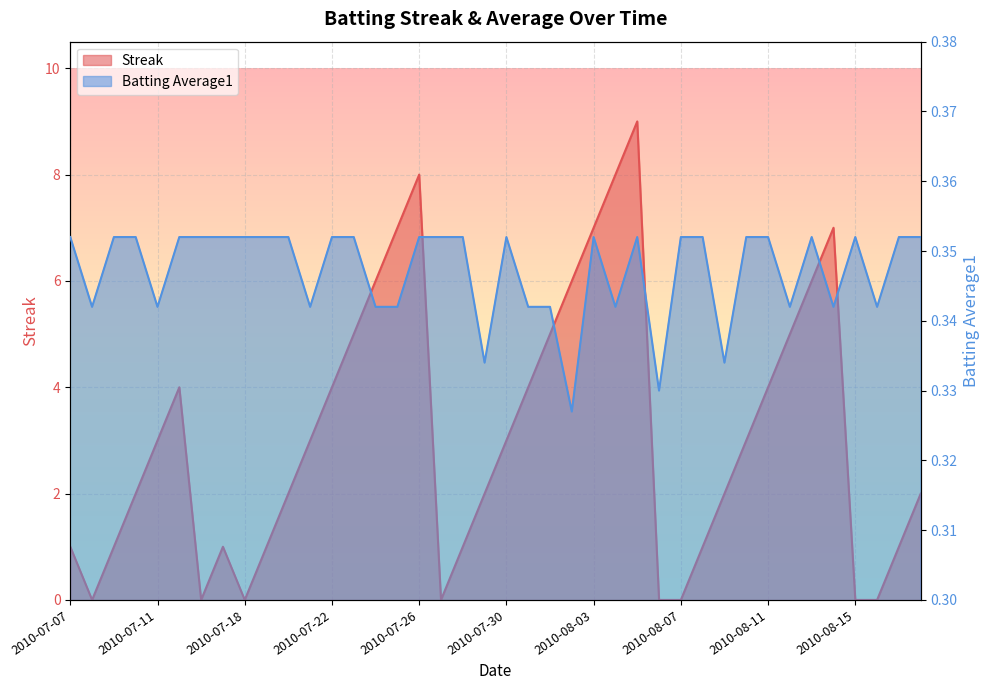

Which series has the largest range (max minus min)?

Streak